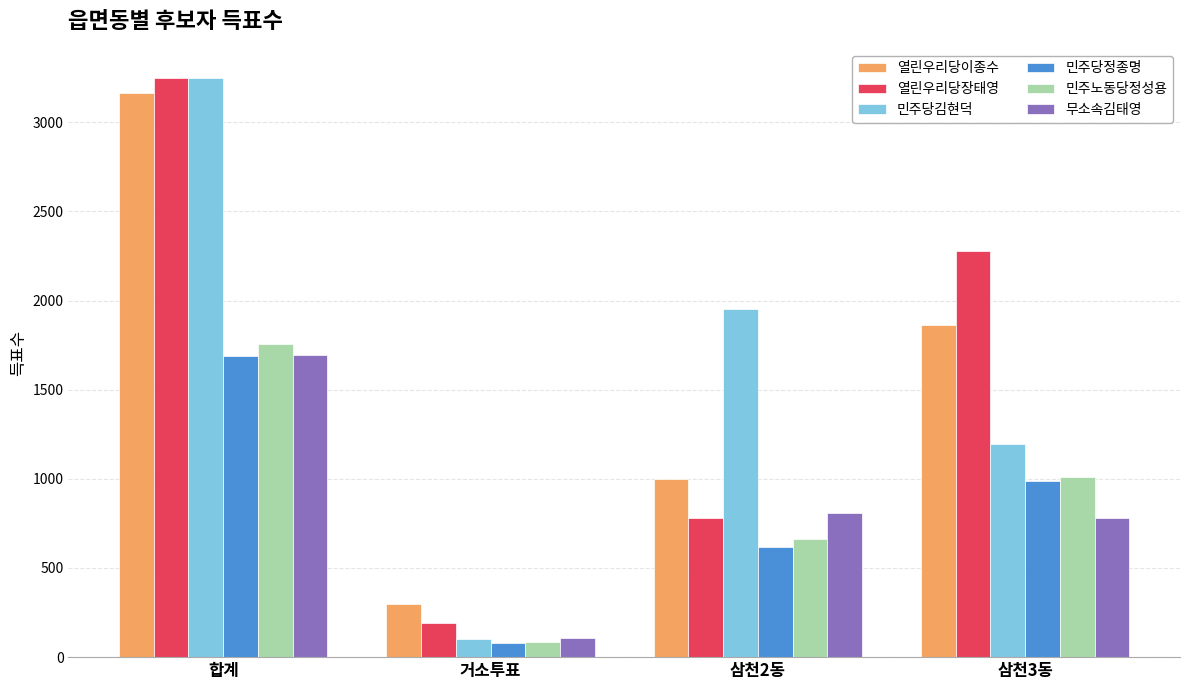

Reading right to left, transcribe all the data shown in this chart.

열린우리당이종수: 1862	997	300	3161
열린우리당장태영: 2277	778	194	3249
민주당김현덕: 1196	1950	100	3247
민주당정종명: 990	619	79	1688
민주노동당정성용: 1011	660	87	1758
무소속김태영: 778	810	107	1696